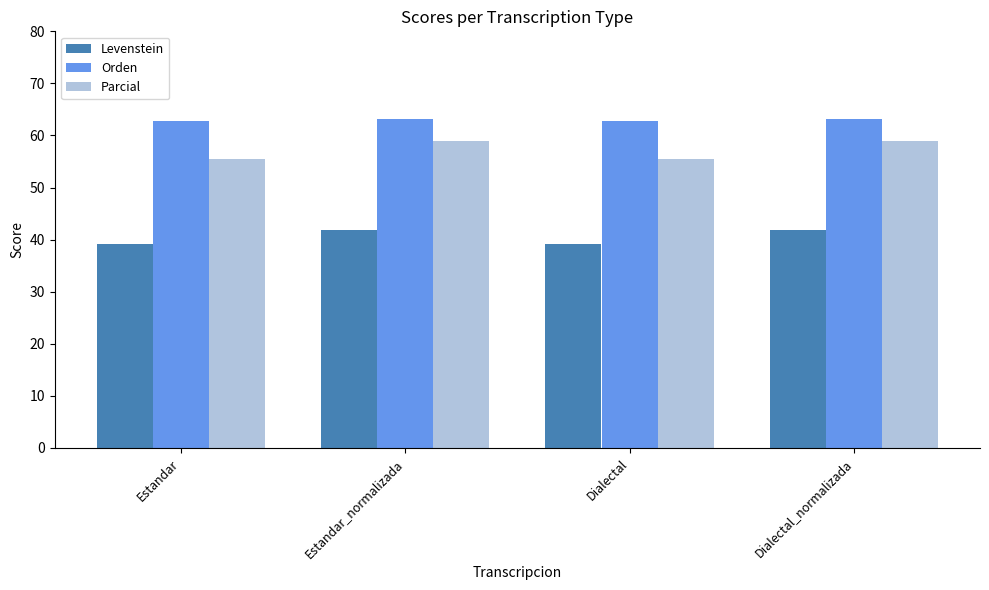

What is the label of the 4th bar from the right?

Estandar